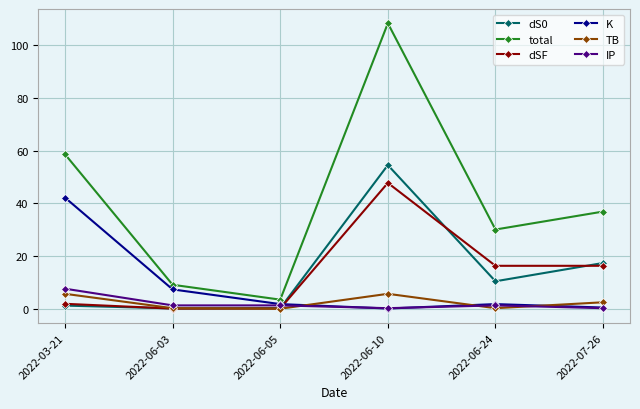

At which category does K reach its first local peak?

2022-06-24